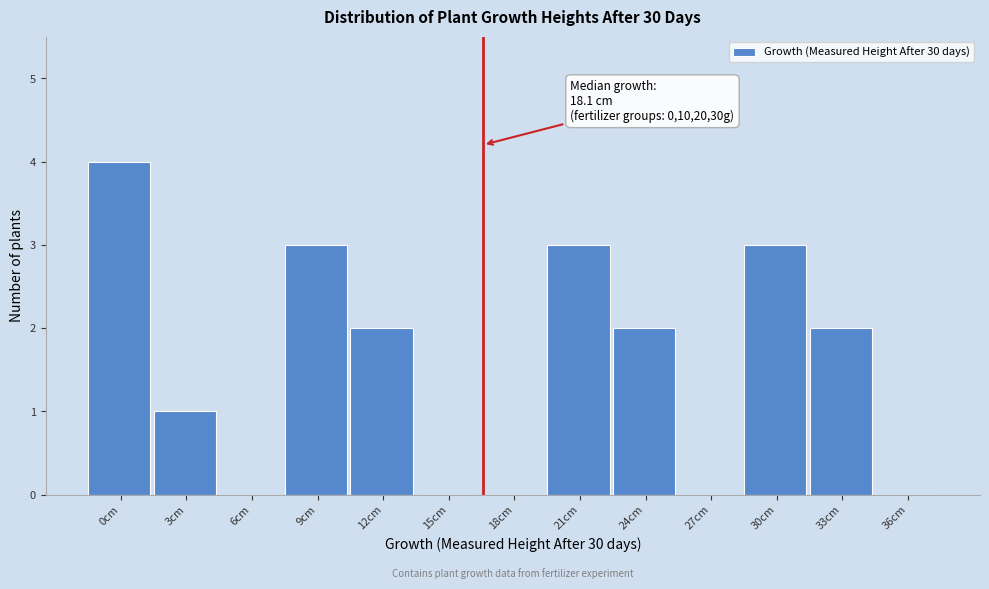

Reading left to right, what are all the values shown in this chart?

0cm=4	3cm=1	6cm=0	9cm=3	12cm=2	15cm=0	18cm=0	21cm=3	24cm=2	27cm=0	30cm=3	33cm=2	36cm=0